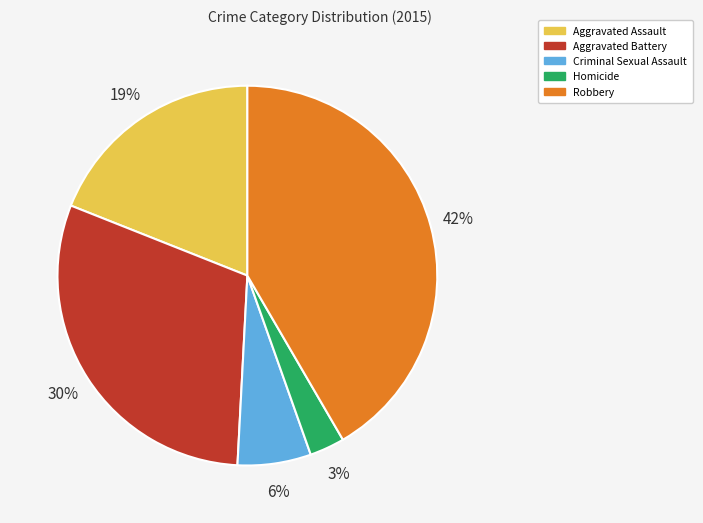

Which slice is the largest?

Robbery